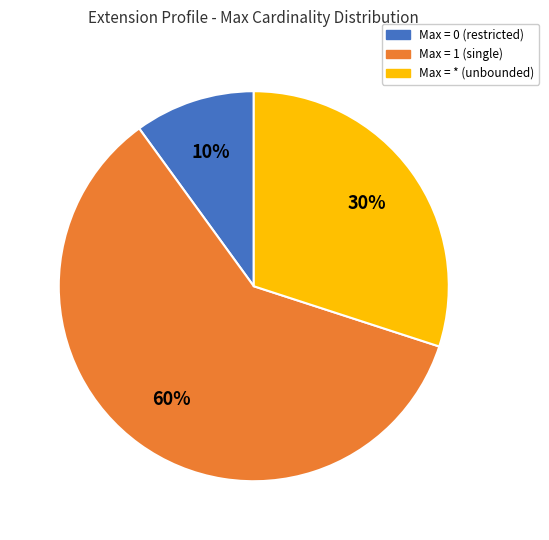

Rank the categories by value from highest to lowest.

Max = 1 (single), Max = * (unbounded), Max = 0 (restricted)